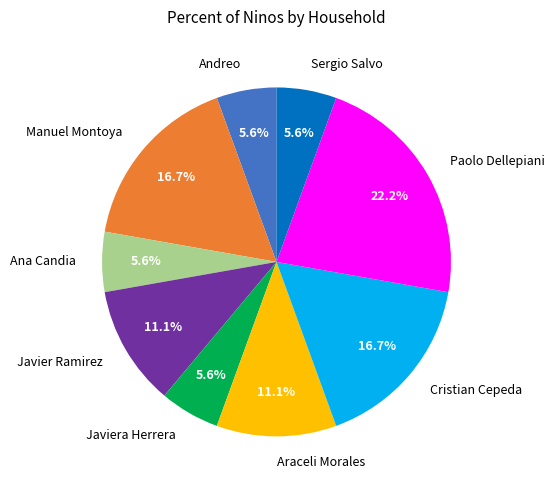

How many slices are in this pie chart?

9